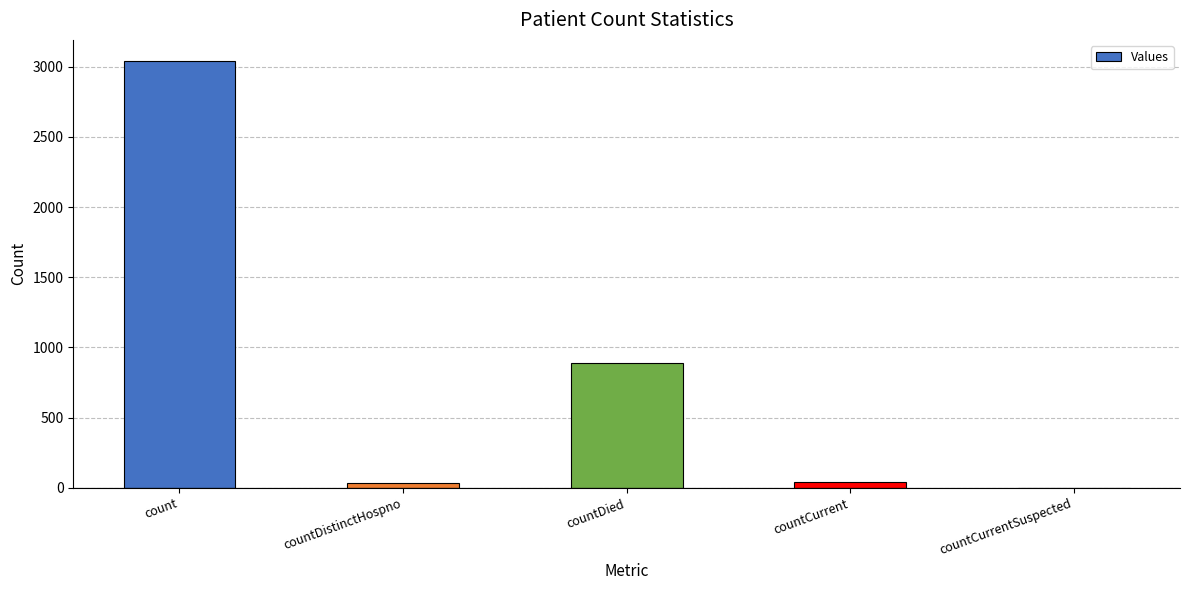

At which label does the data first exceed 43?

count